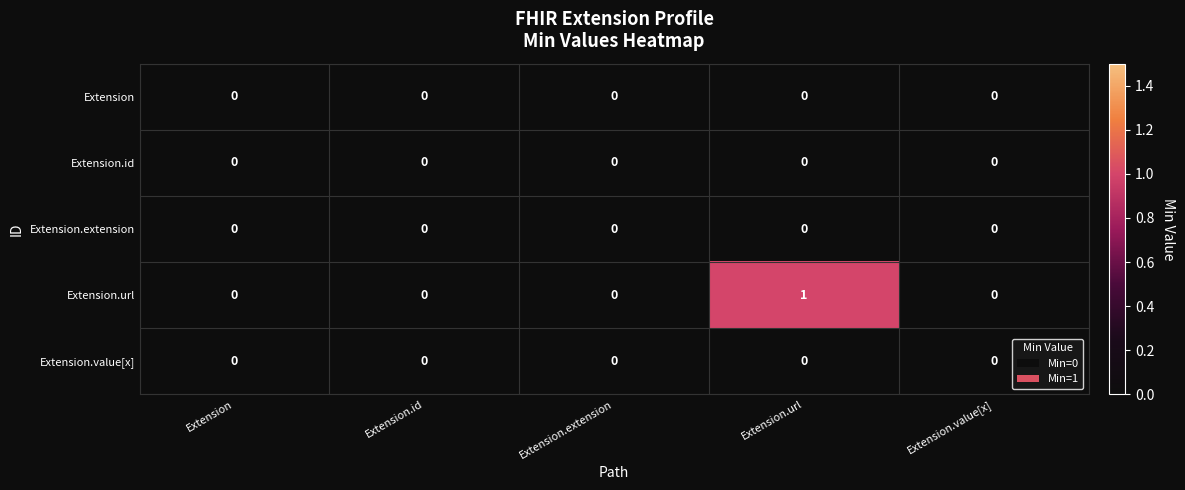

Which series has the largest total across all categories?

Extension.url